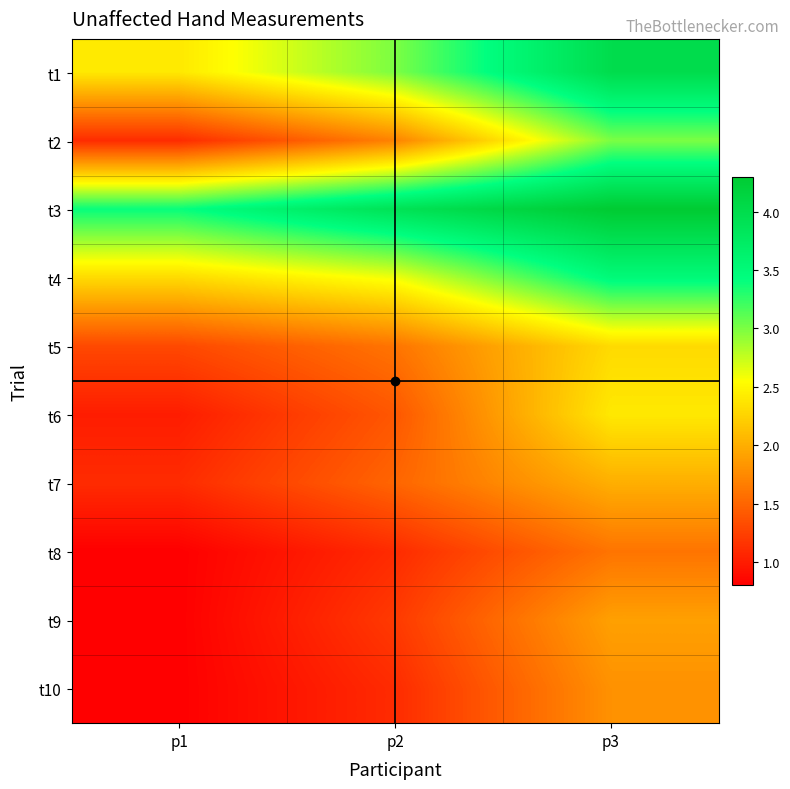

Rank the series by their maximum value, from highest to lowest.

t3, t1, t4, t2, t6, t5, t7, t9, t10, t8